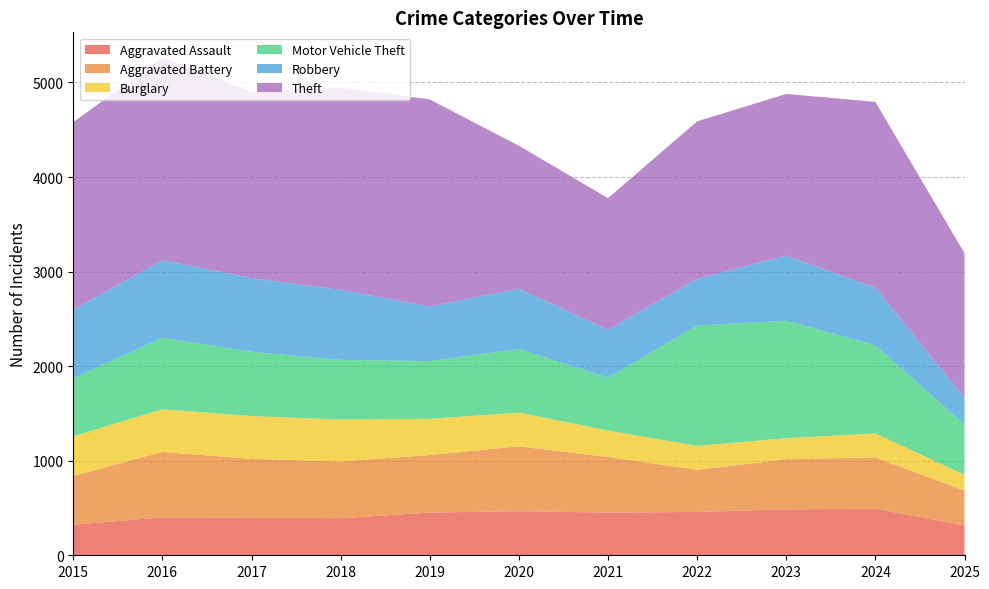

Reading right to left, what are all the values shown in this chart?

Aggravated Assault: 2025=315	2024=492	2023=486	2022=458	2021=452	2020=466	2019=452	2018=392	2017=396	2016=402	2015=323
Aggravated Battery: 2025=368	2024=543	2023=529	2022=446	2021=587	2020=686	2019=608	2018=600	2017=623	2016=691	2015=515
Burglary: 2025=167	2024=254	2023=223	2022=253	2021=280	2020=357	2019=383	2018=443	2017=453	2016=451	2015=421
Motor Vehicle Theft: 2025=533	2024=931	2023=1243	2022=1272	2021=560	2020=673	2019=611	2018=631	2017=680	2016=756	2015=614
Robbery: 2025=279	2024=610	2023=687	2022=495	2021=506	2020=637	2019=577	2018=741	2017=780	2016=819	2015=726
Theft: 2025=1533	2024=1965	2023=1711	2022=1665	2021=1392	2020=1512	2019=2190	2018=2140	2017=1968	2016=2148	2015=1981